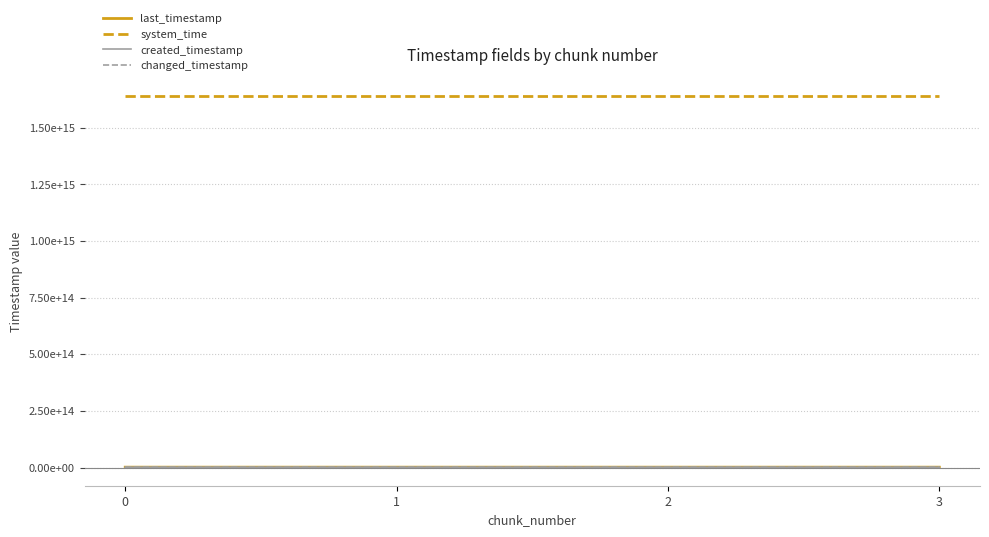

Does the chart have visible grid lines?

Yes